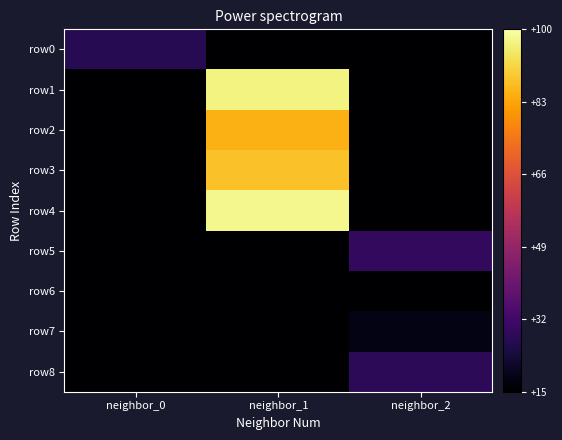

Which series has the largest total across all categories?

row4